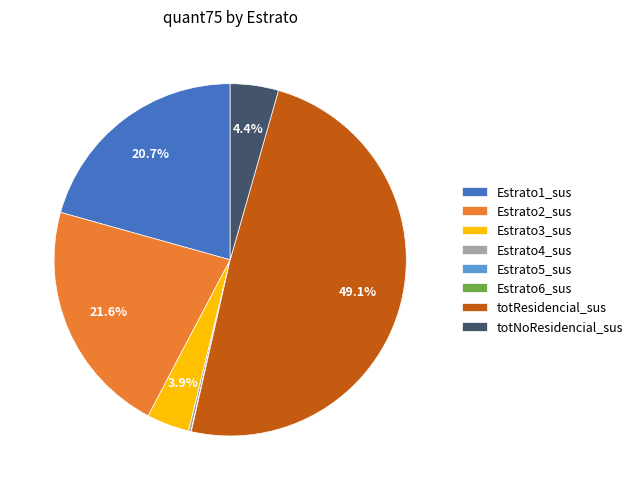

Is Estrato3_sus the majority of the pie?

No